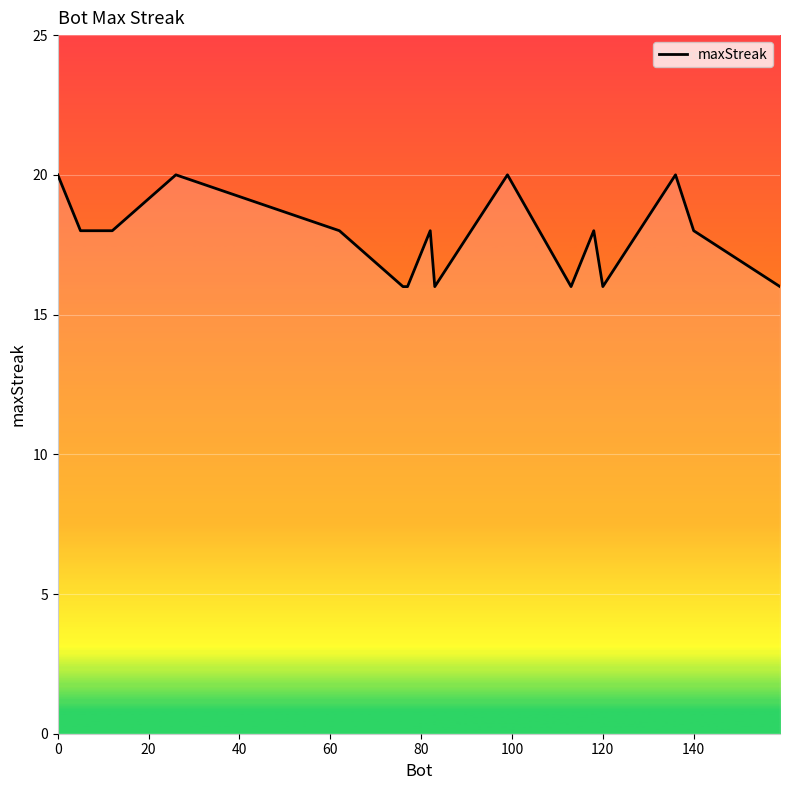

What is the smallest value displayed?

16